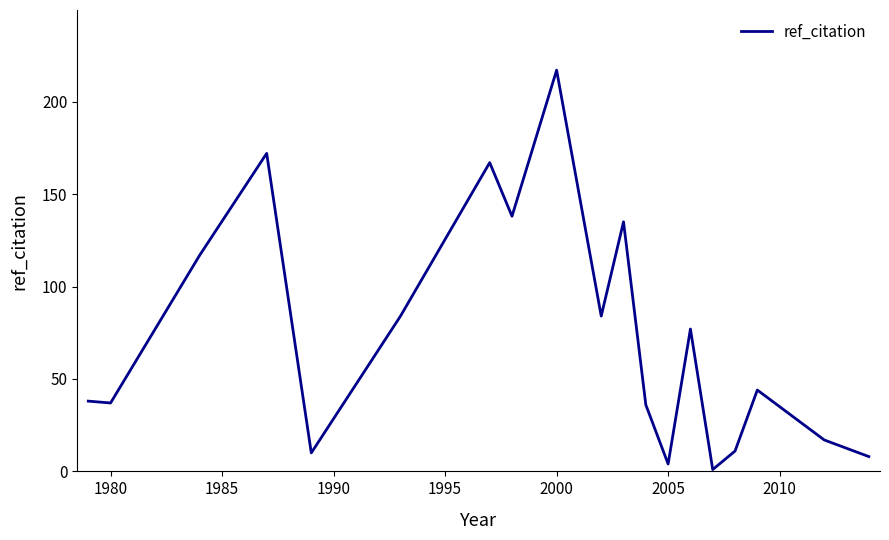

What is the maximum value shown in the chart?

217